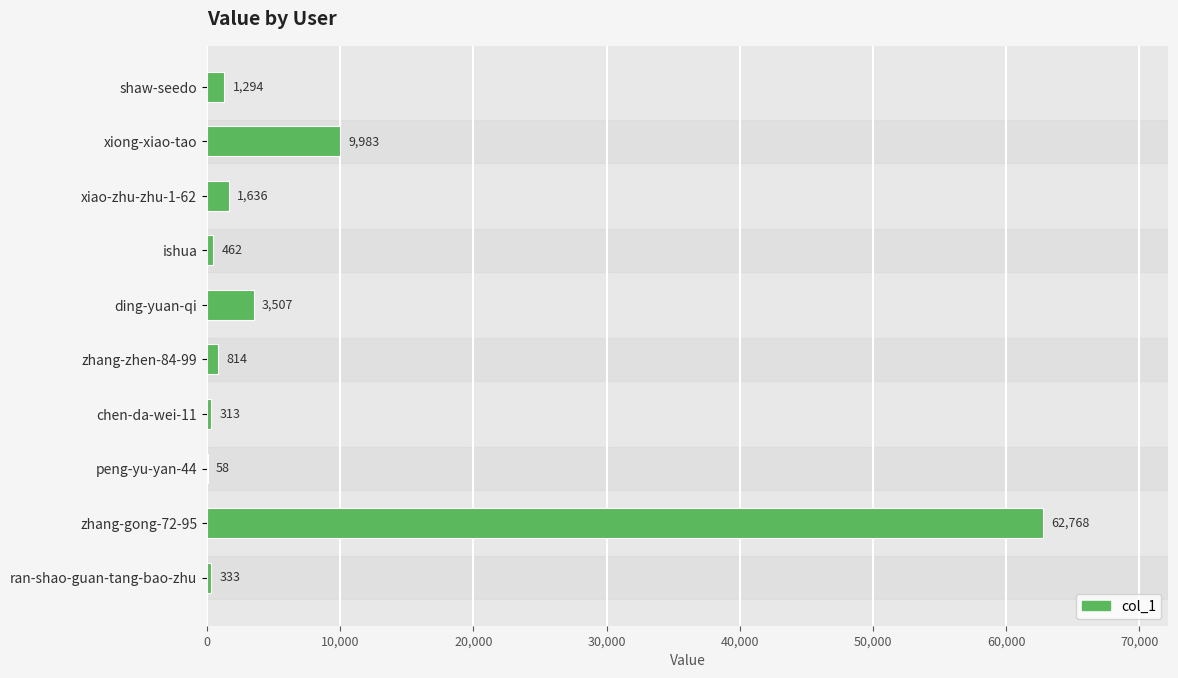

The value at xiao-zhu-zhu-1-62 is 1636. True or false?

True